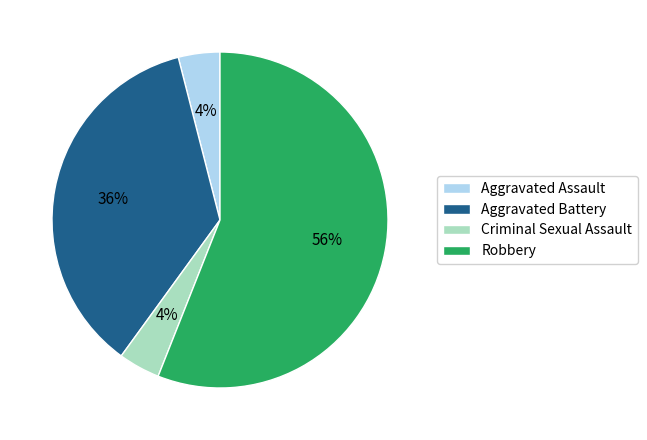

Combined, do Aggravated Battery and Criminal Sexual Assault account for over 50%?

No